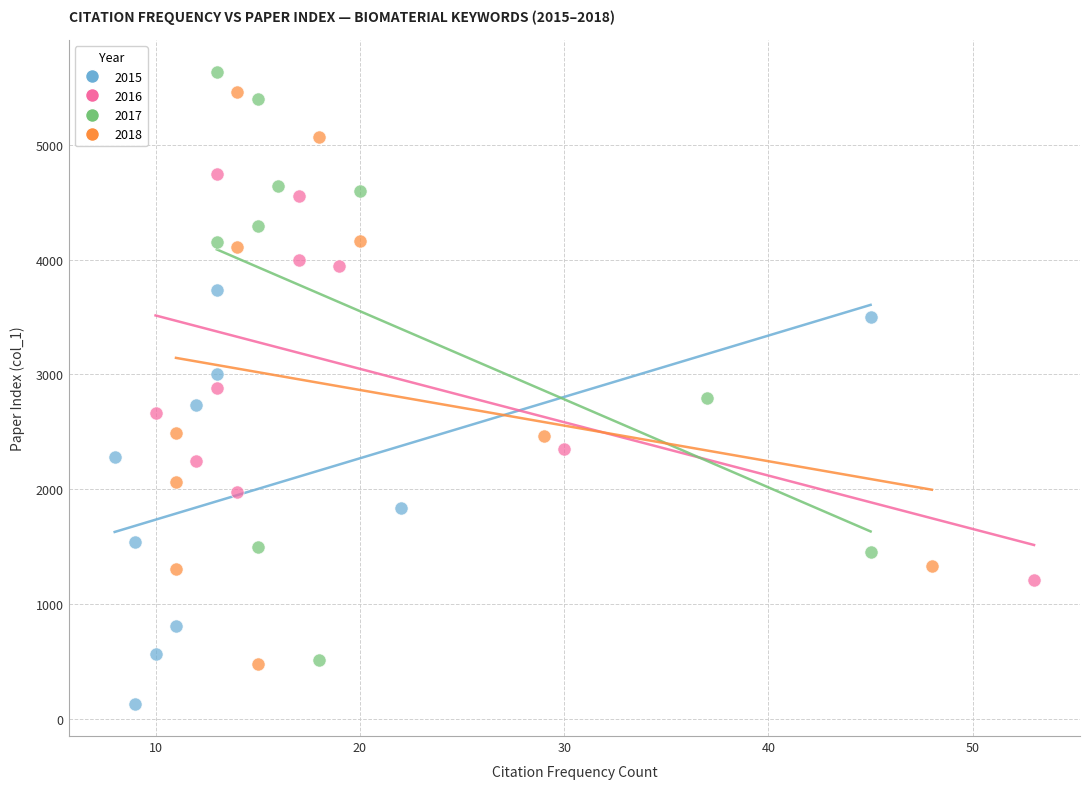

What are all the series names shown in the legend?

2015, 2016, 2017, 2018